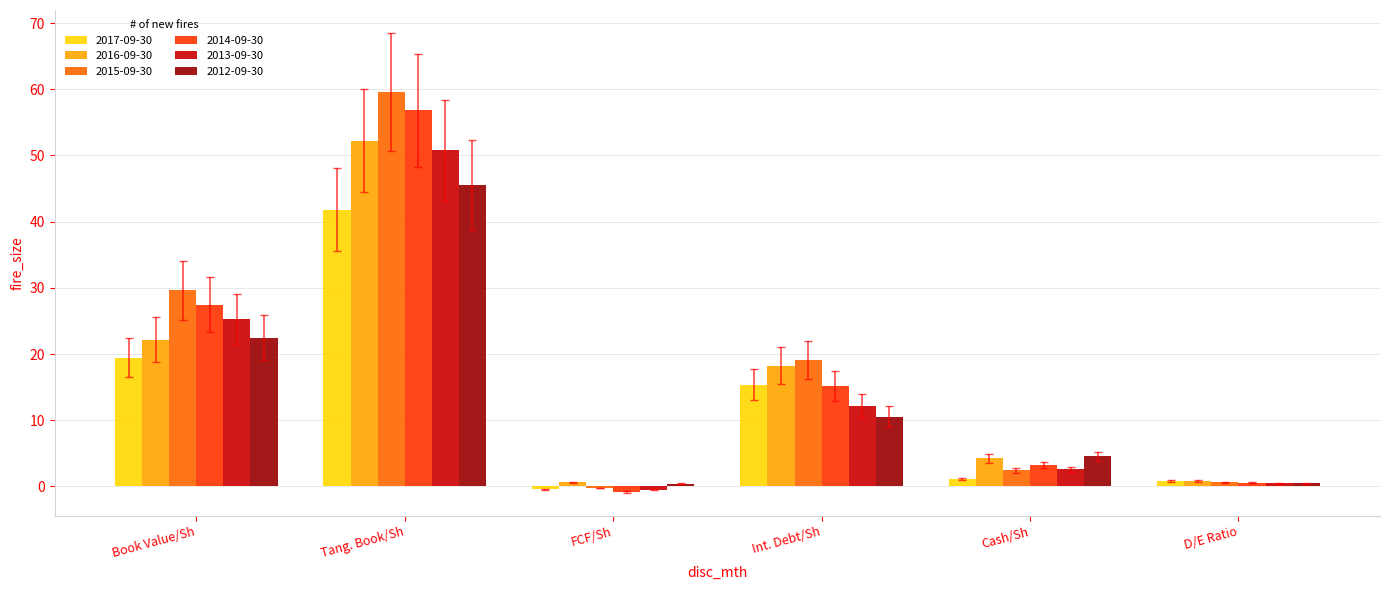

Are the bars grouped side by side (vs. stacked)?

Yes